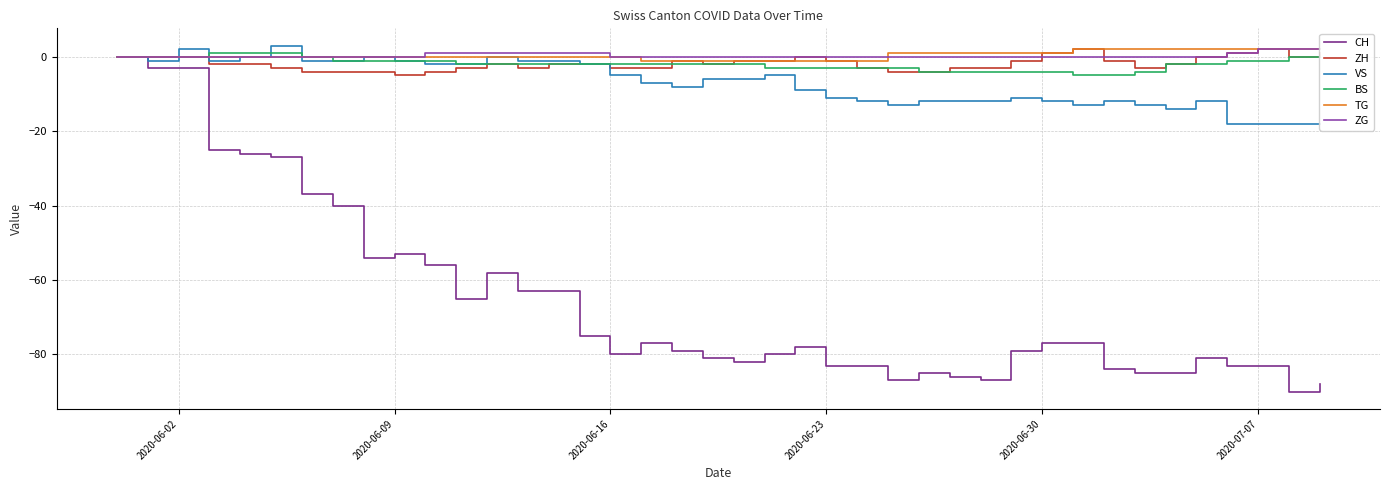

How many times do BS and ZH cross each other?

1